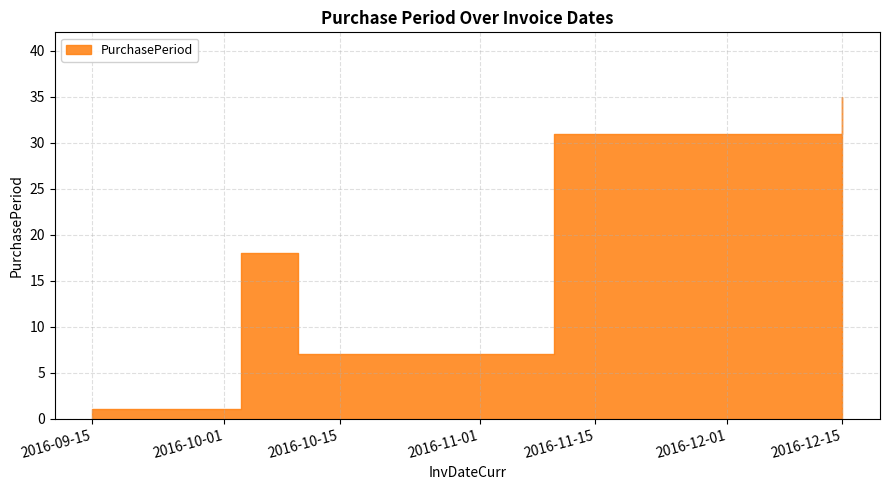

Between 2016-10-03 and 2016-11-10, which is larger?

2016-11-10